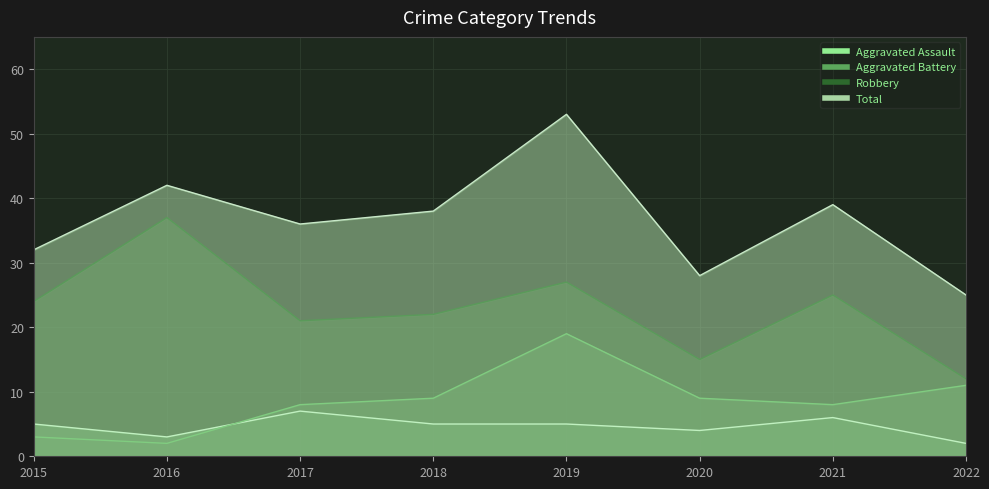

At how many categories does at least one series exceed 23?

8